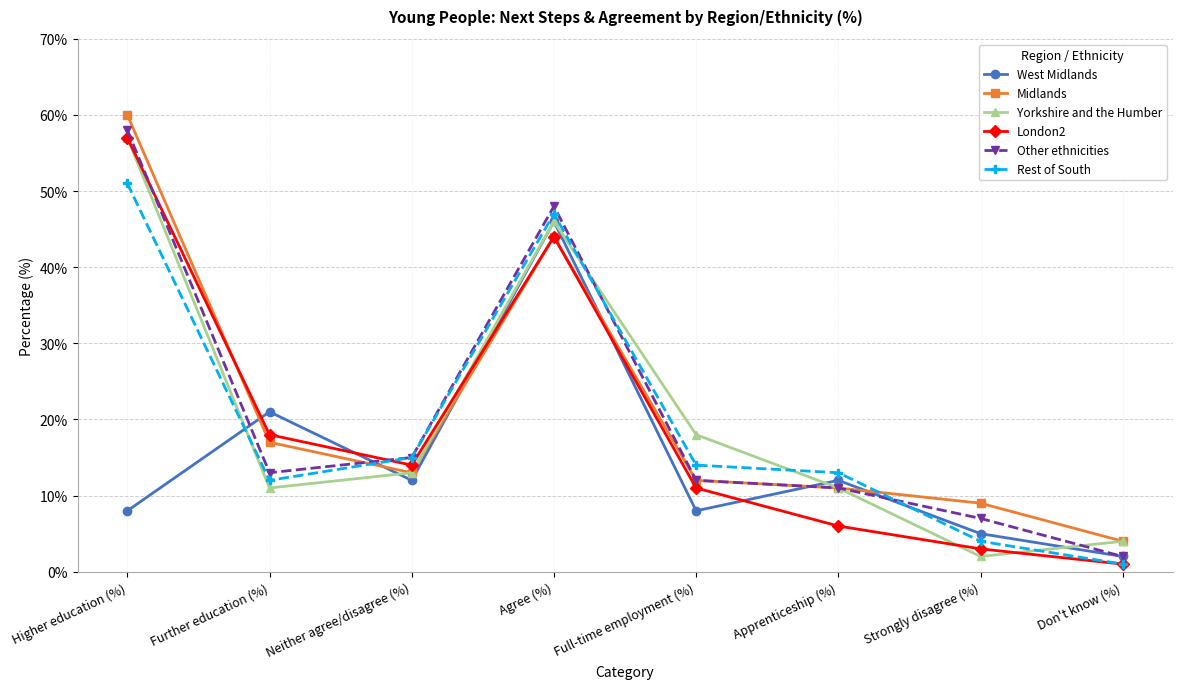

Is the value of Yorkshire and the Humber at Full-time employment (%) greater than the value of London2 at Higher education (%)?

No